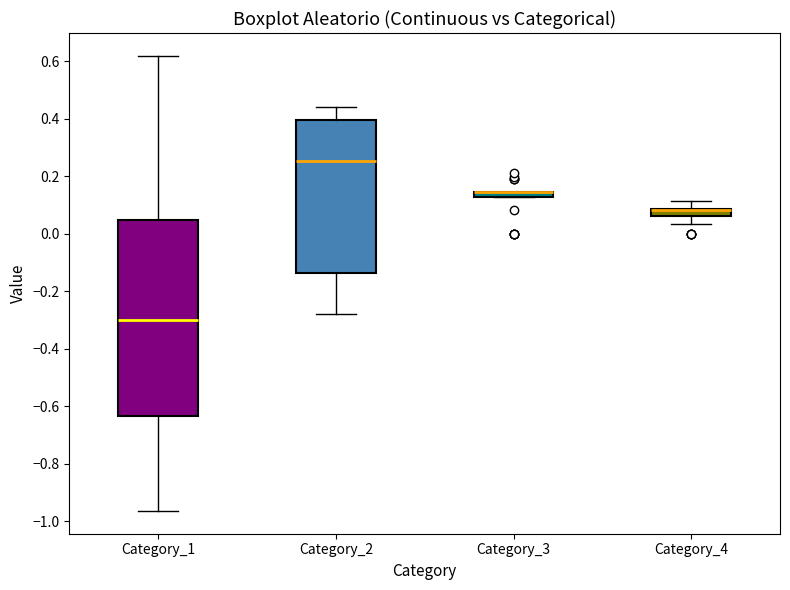

Where is the lower edge of the box for Category_1 on the y-axis? The values are not printed on the chart, so give them approximately, as read against the axis.

-0.64